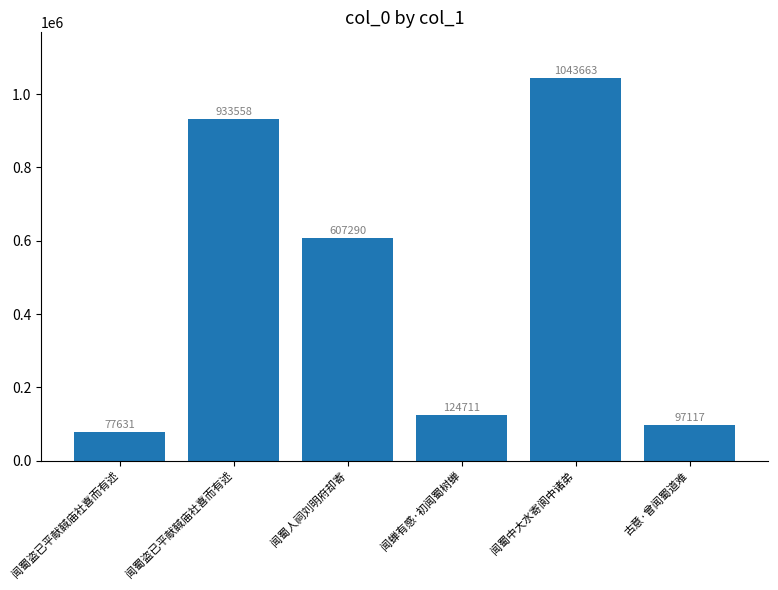

Rank the categories by value from lowest to highest.

闻蜀盗已平献馘庙社喜而有述, 古意·曾闻蜀道难, 闻蝉有感·初闻蜀树蝉, 闻蜀人祠刘明府却寄, 闻蜀盗已平献馘庙社喜而有述, 闻蜀中大水寄阆中诸弟